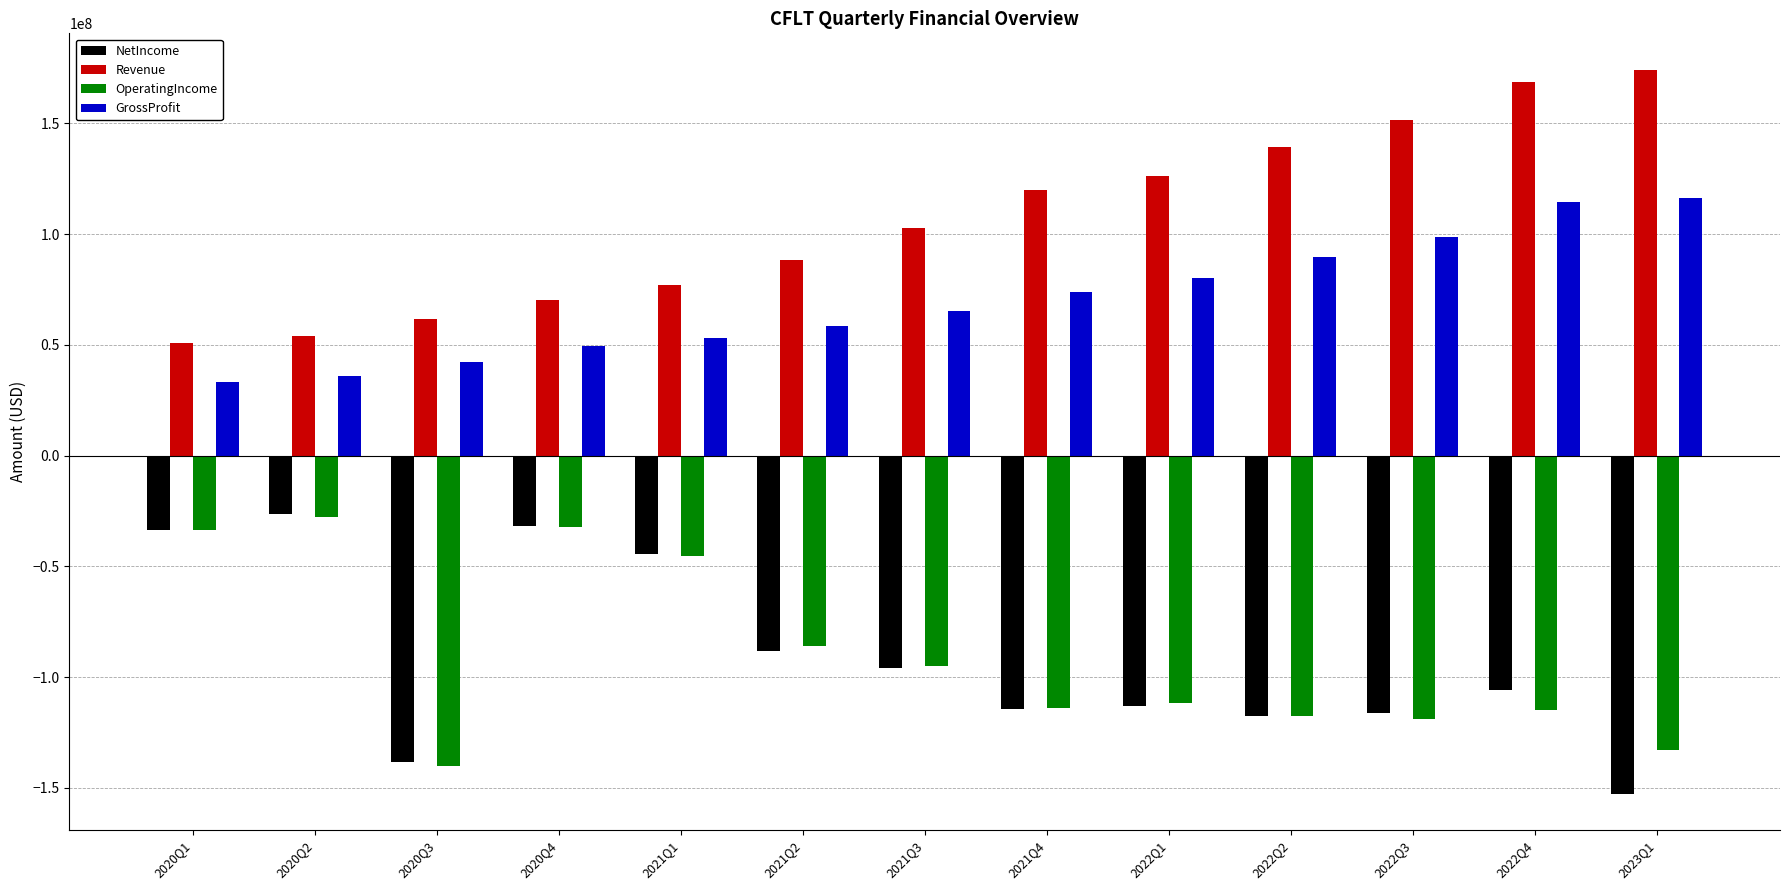

What is the difference between the GrossProfit values at 2021Q1 and 2020Q2?

17028000